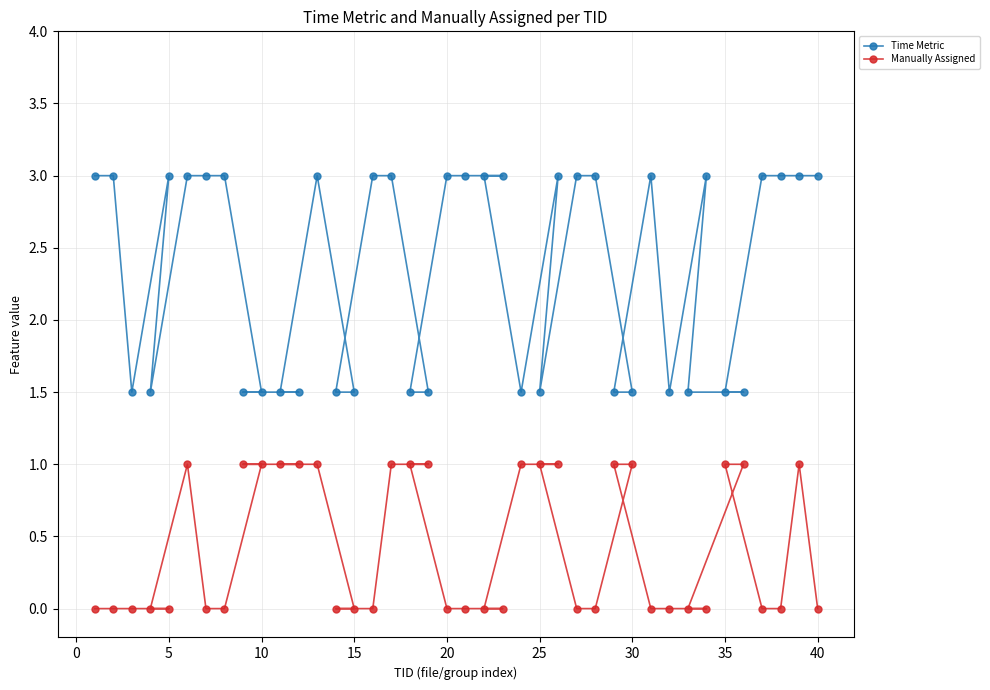

What is the highest value of the Time Metric series?

3.0